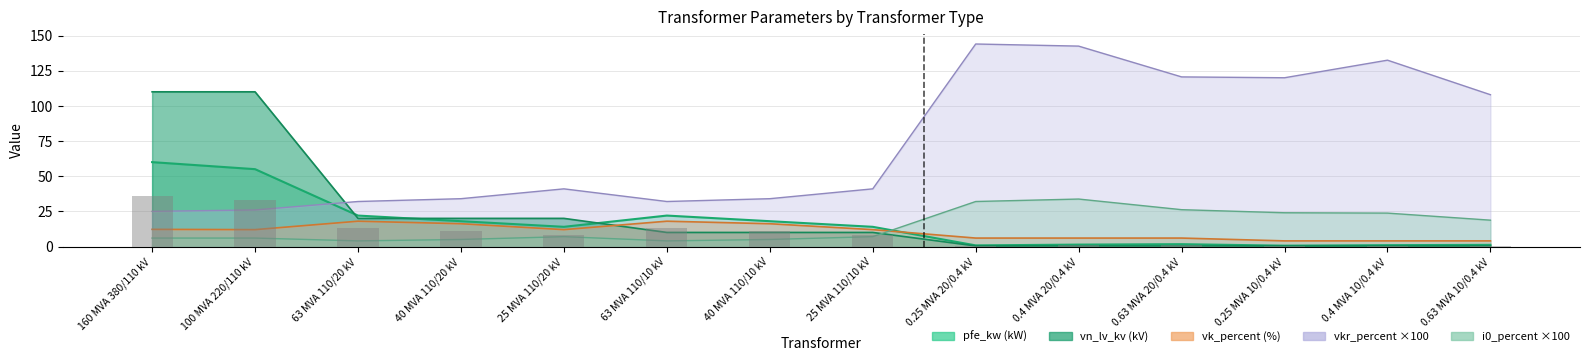

What is the value of the vn_lv_kv bar at the 1st from the left?

110.0